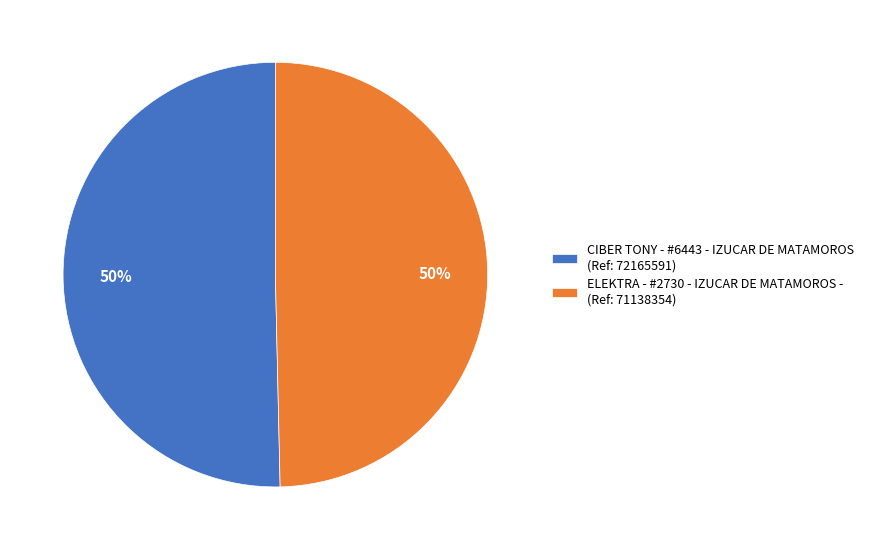

To the nearest percent, what is the combined percentage of CIBER TONY - #6443 - IZUCAR DE MATAMOROS (Ref: 72165591) and ELEKTRA - #2730 - IZUCAR DE MATAMOROS - (Ref: 71138354)?

100%